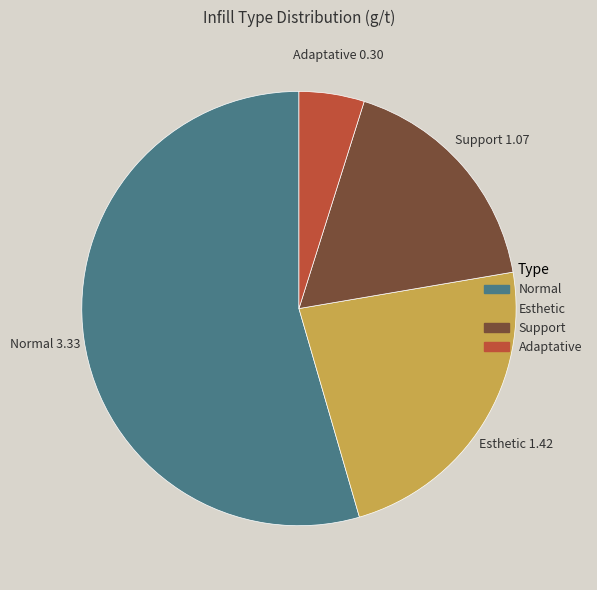

Which category has the biggest portion of the pie?

Normal